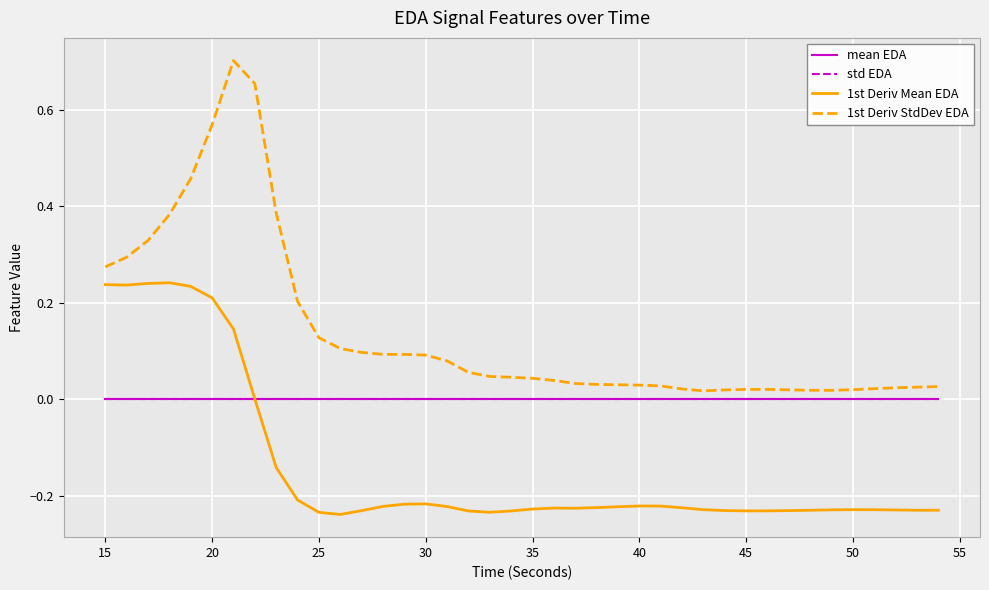

Which series has the largest total across all categories?

1st Deriv StdDev EDA